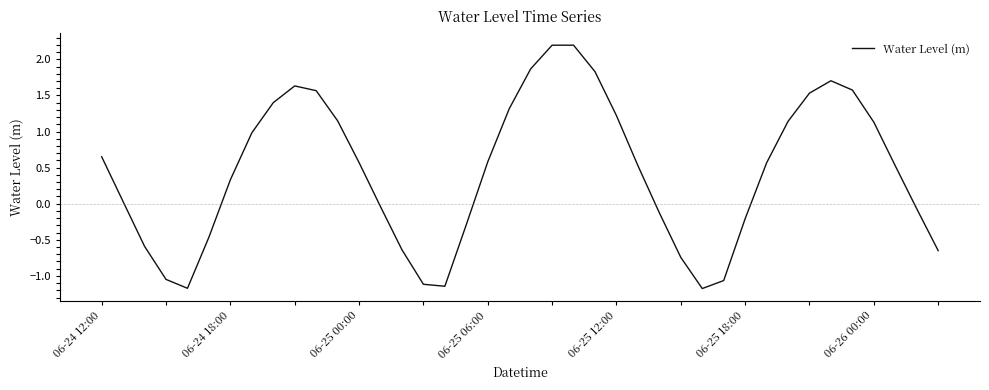

What is the difference between the maximum and minimum values?

3.4